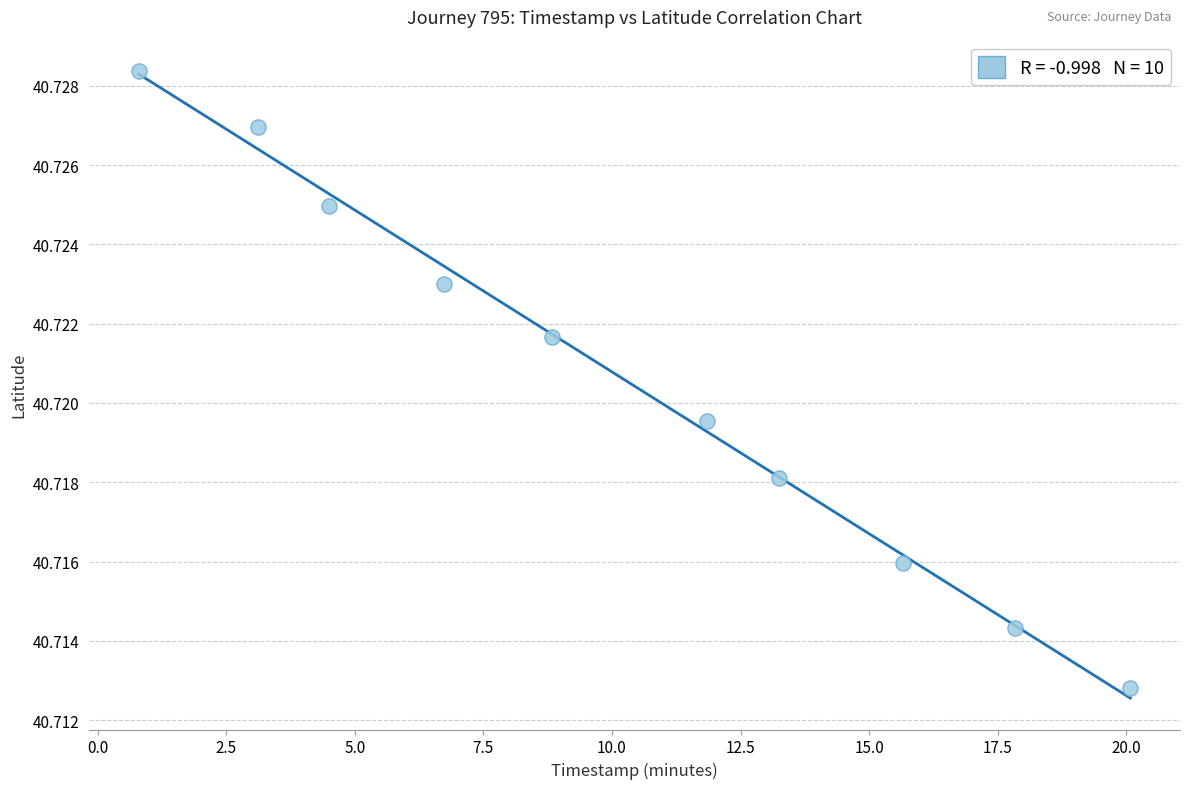

What is the range of X values (max minus min)?

19.3